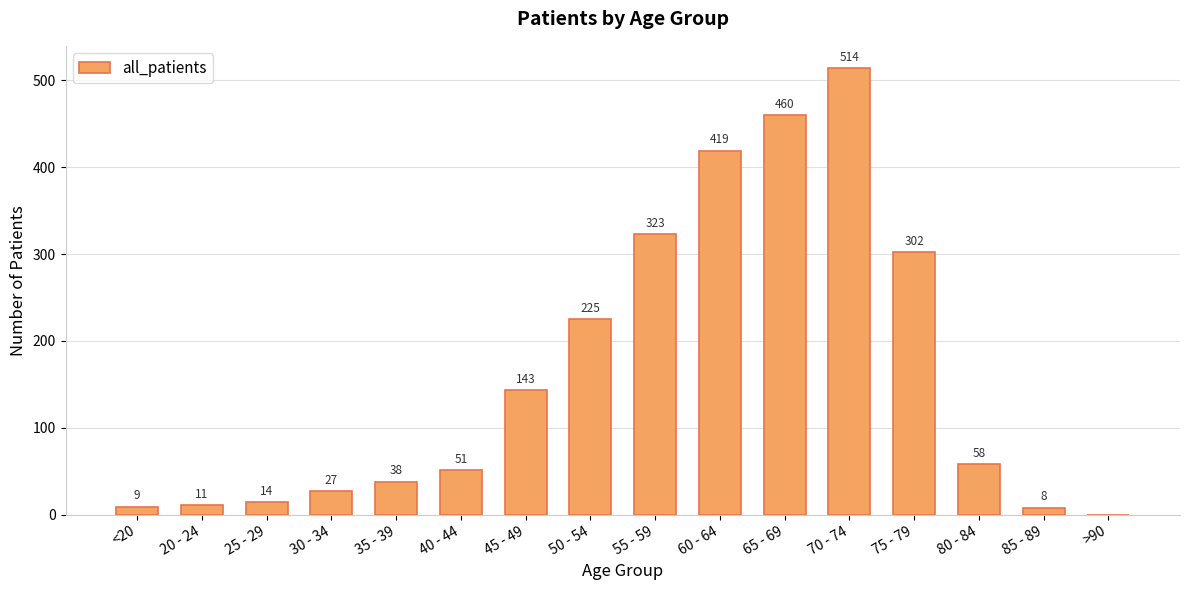

What is the sum of the values at 65 - 69 and 70 - 74?

974